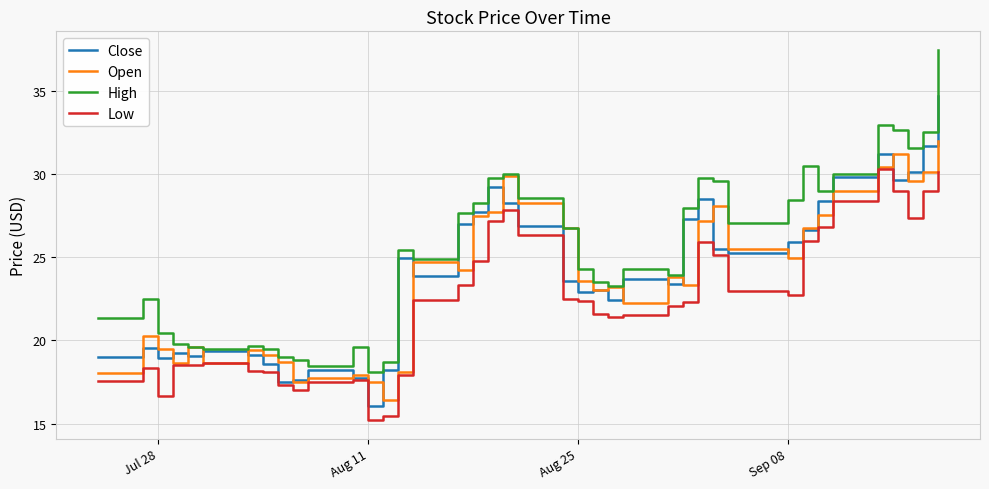

What is the difference between the maximum and minimum values in the Open series?

15.6